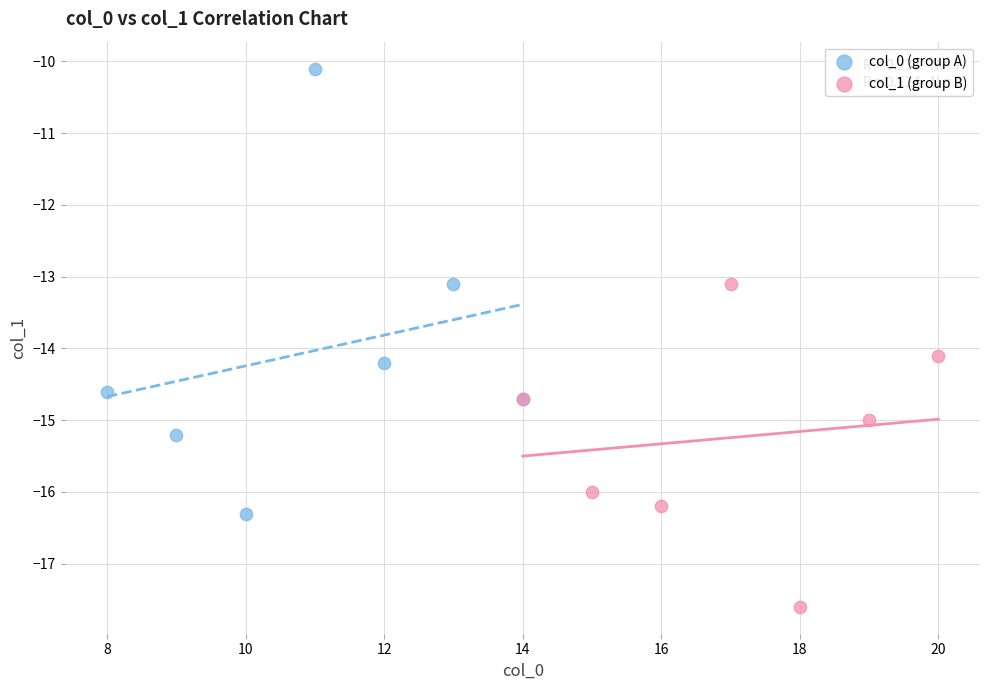

Which series has the largest Y range (max minus min)?

col_0 (group A)